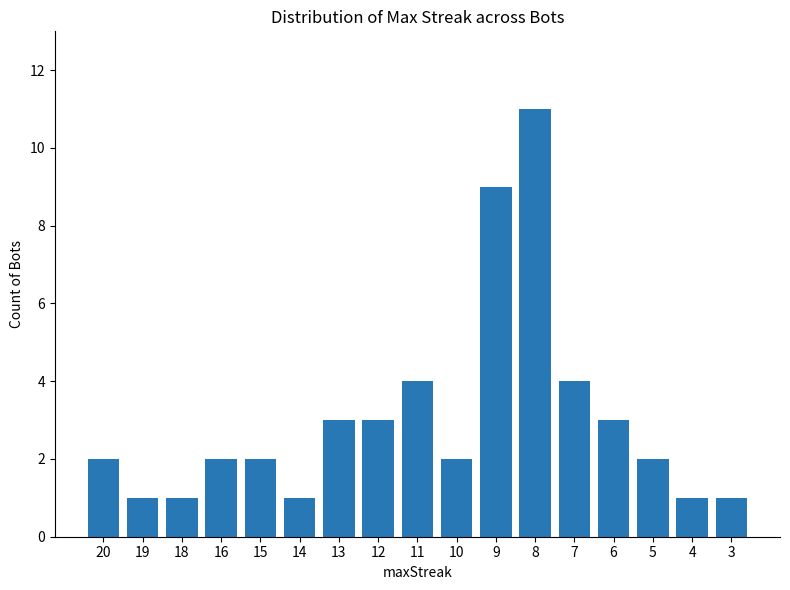

Count the values in the range 1 to 3.

13